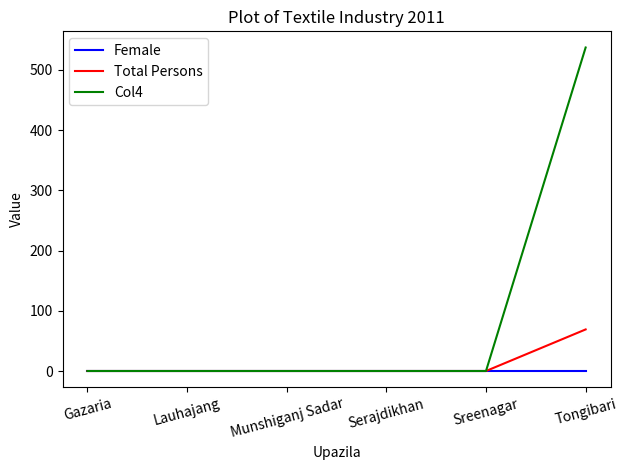

Rank the series by their maximum value, from lowest to highest.

Female, Total Persons, Col4